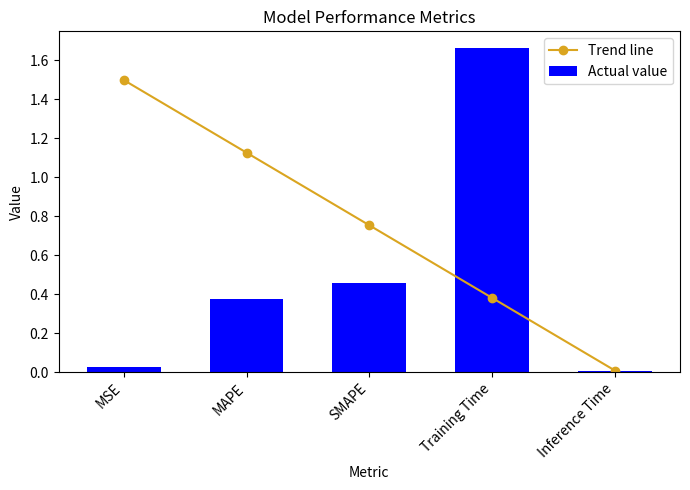

What position from the left is MSE?

1